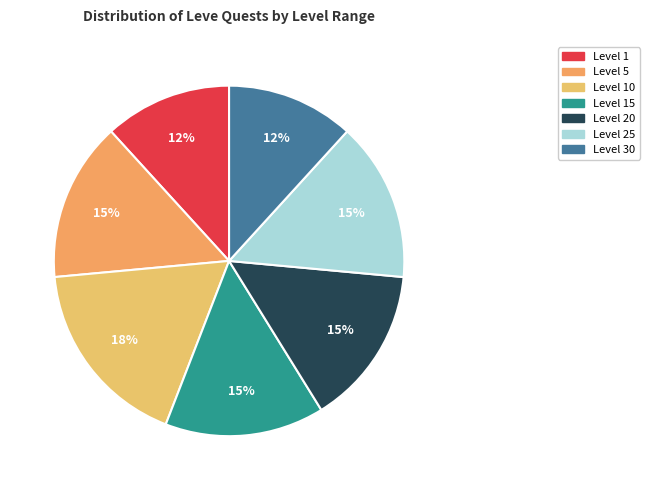

What is the largest slice in the pie chart?

Level 10